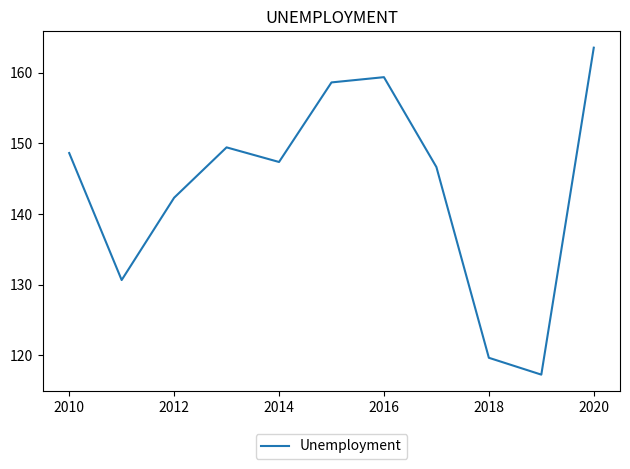

What is the difference between the maximum and second lowest values?

43.9